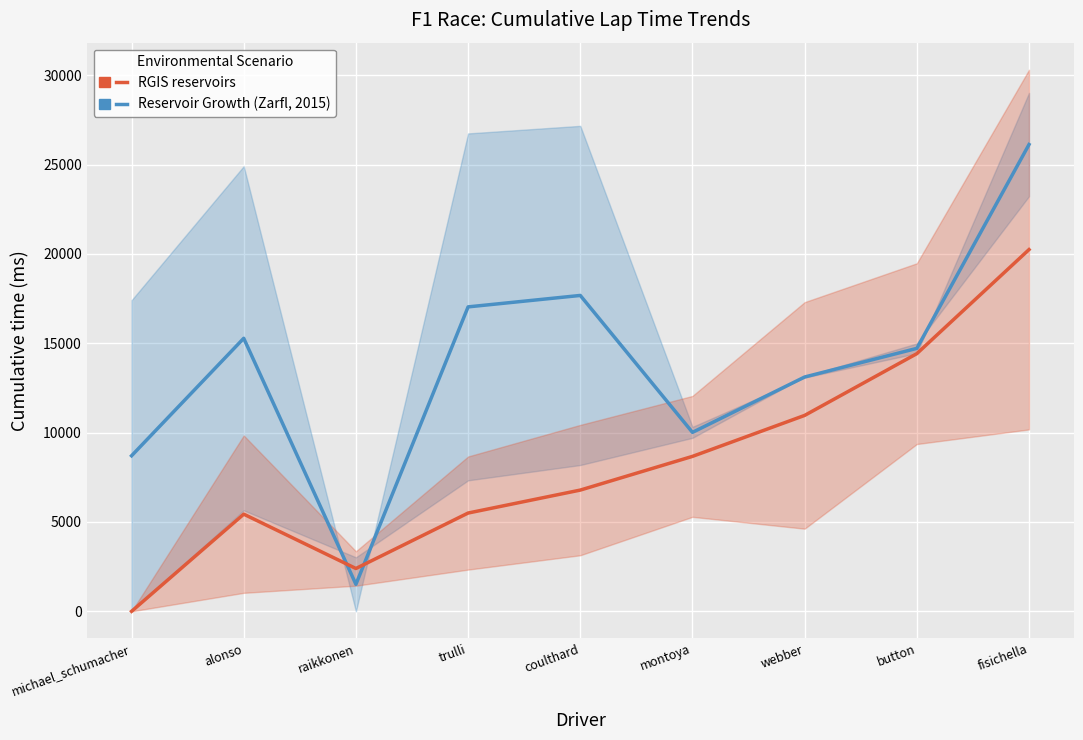

Does the chart display data point markers on the line(s)?

No